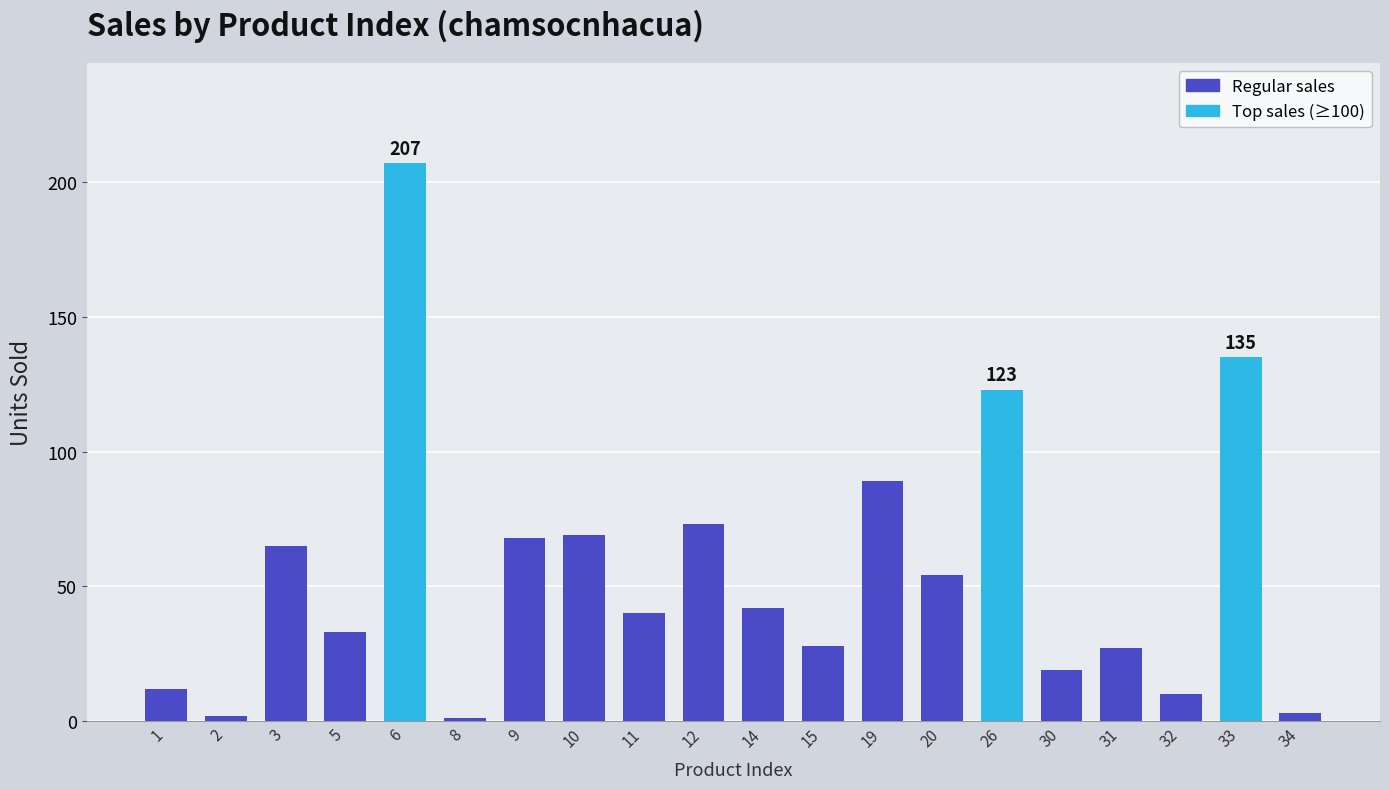

What is the greatest value displayed?

207